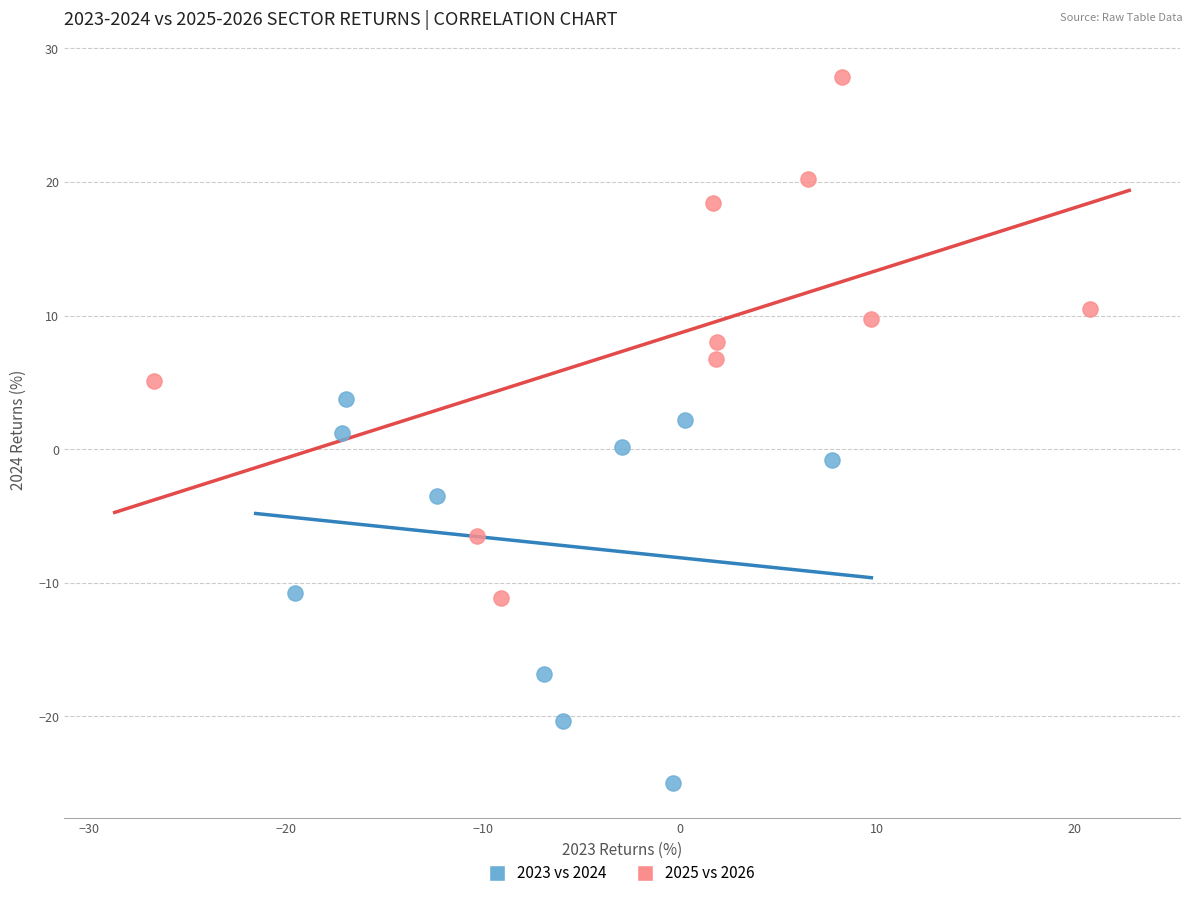

Which series reaches the minimum Y coordinate?

2023 vs 2024